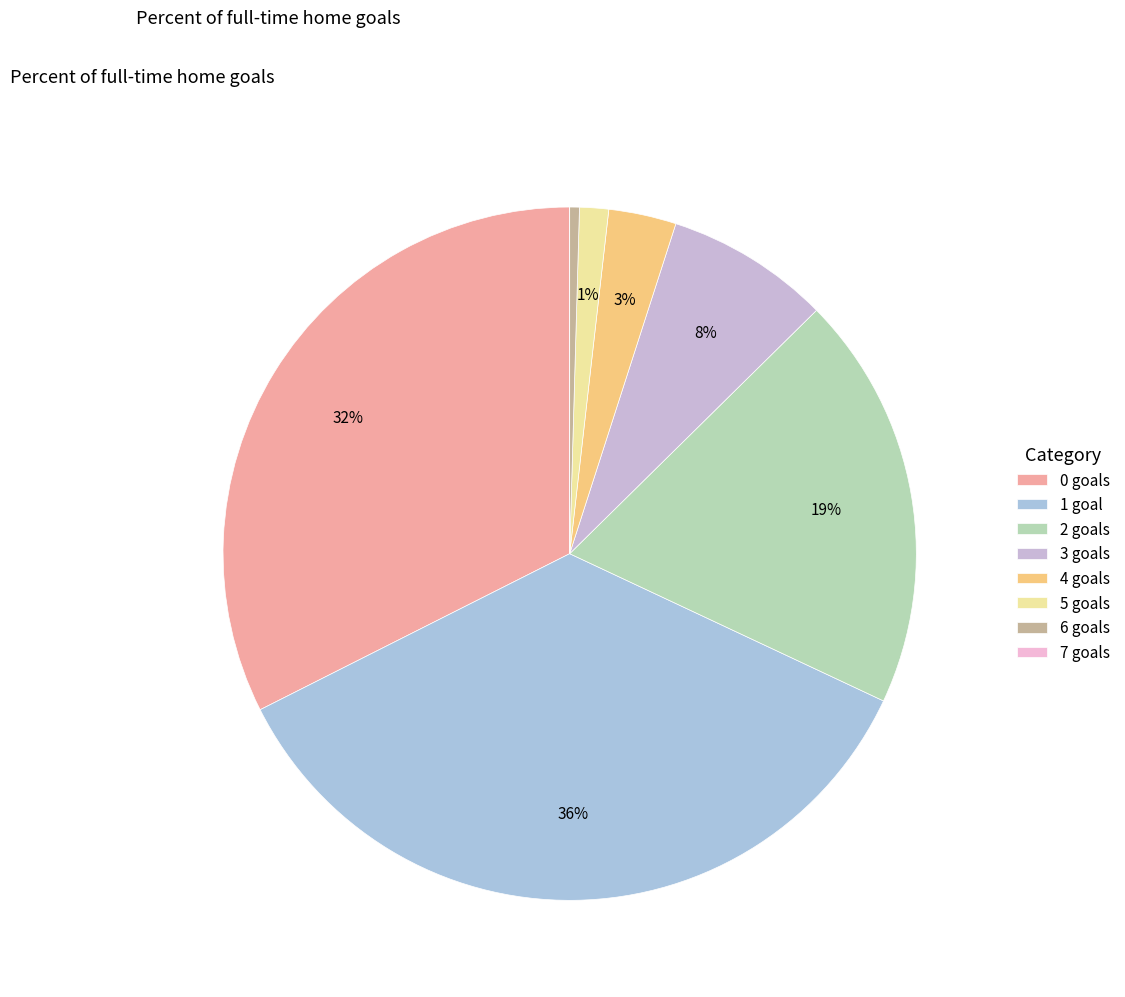

To the nearest percent, what is the combined percentage of 2 and 3?

27%